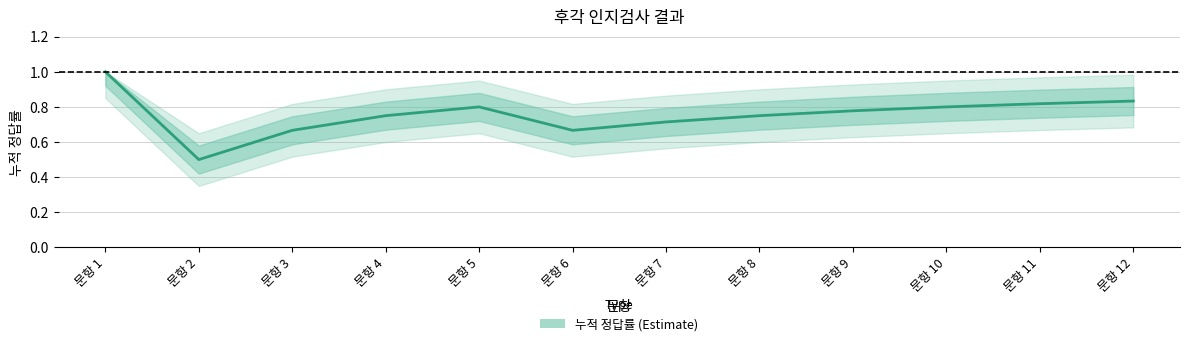

What is the difference between the maximum and minimum values?

0.5